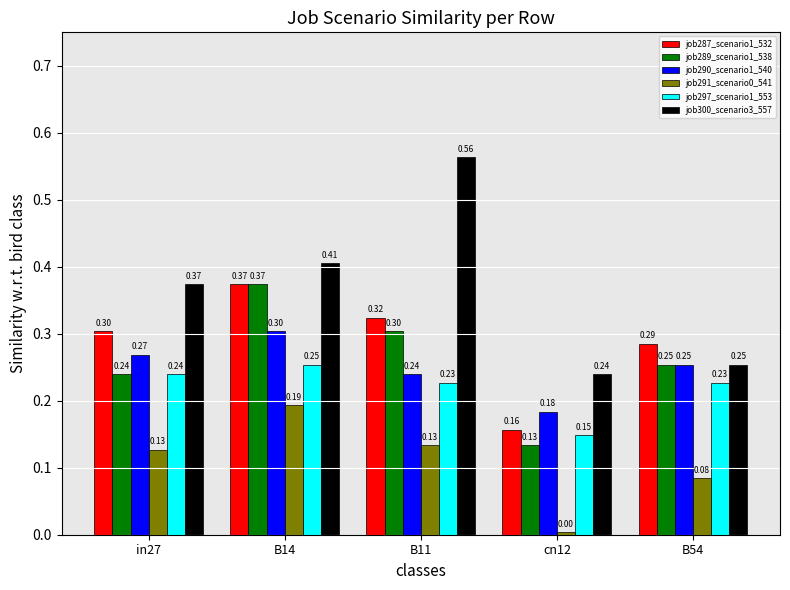

What is the maximum value for job290_scenario1_540?

0.3